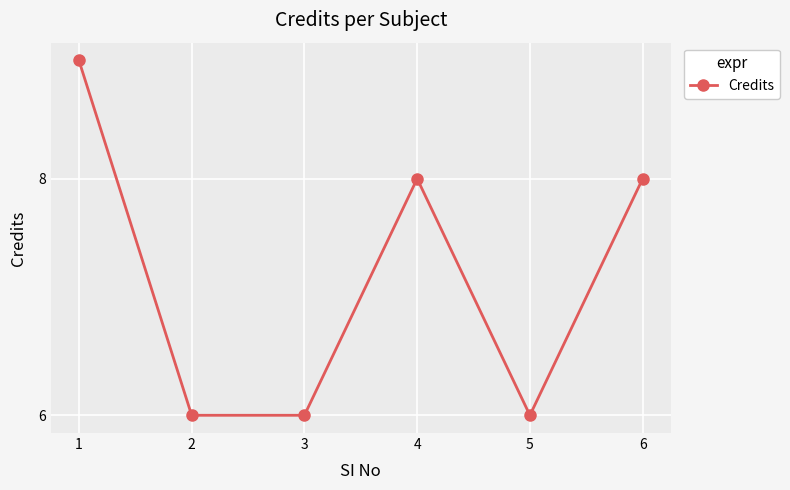

What is the ratio of the value at 2 to the value at 1?

0.7